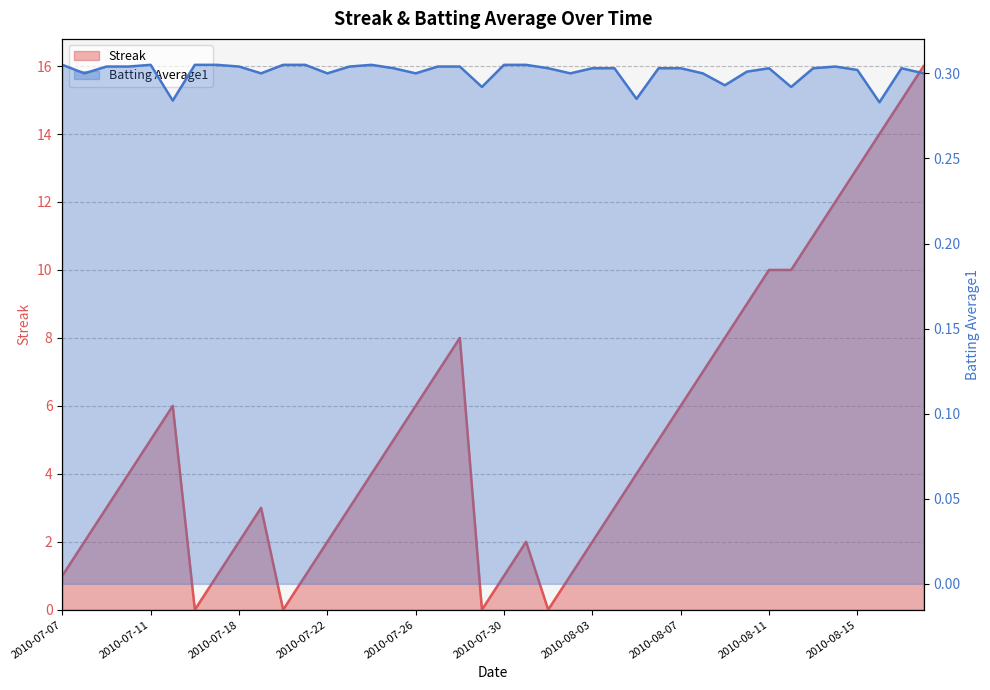

Between 2010-07-25 and 2010-08-17, which series saw the biggest shift?

Streak